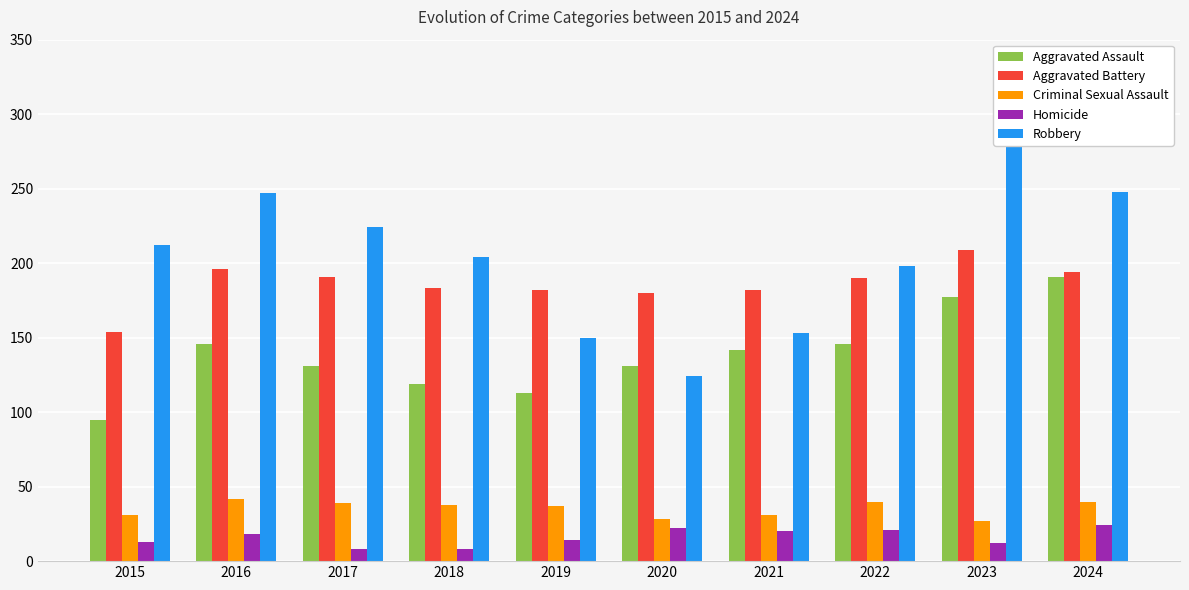

What is the total value across all series at 2022?

595